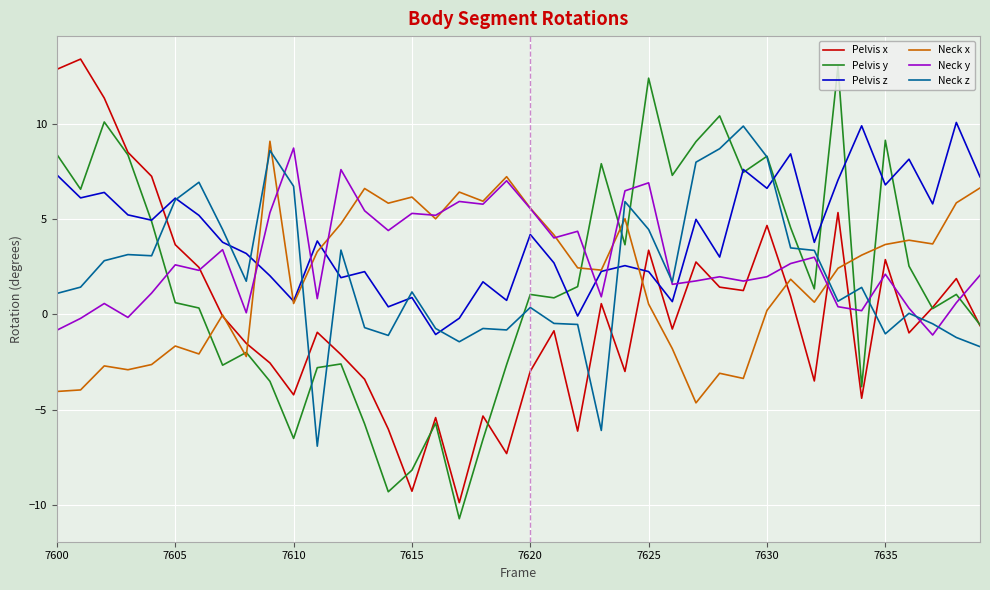

Which series has the largest total across all categories?

Pelvis z